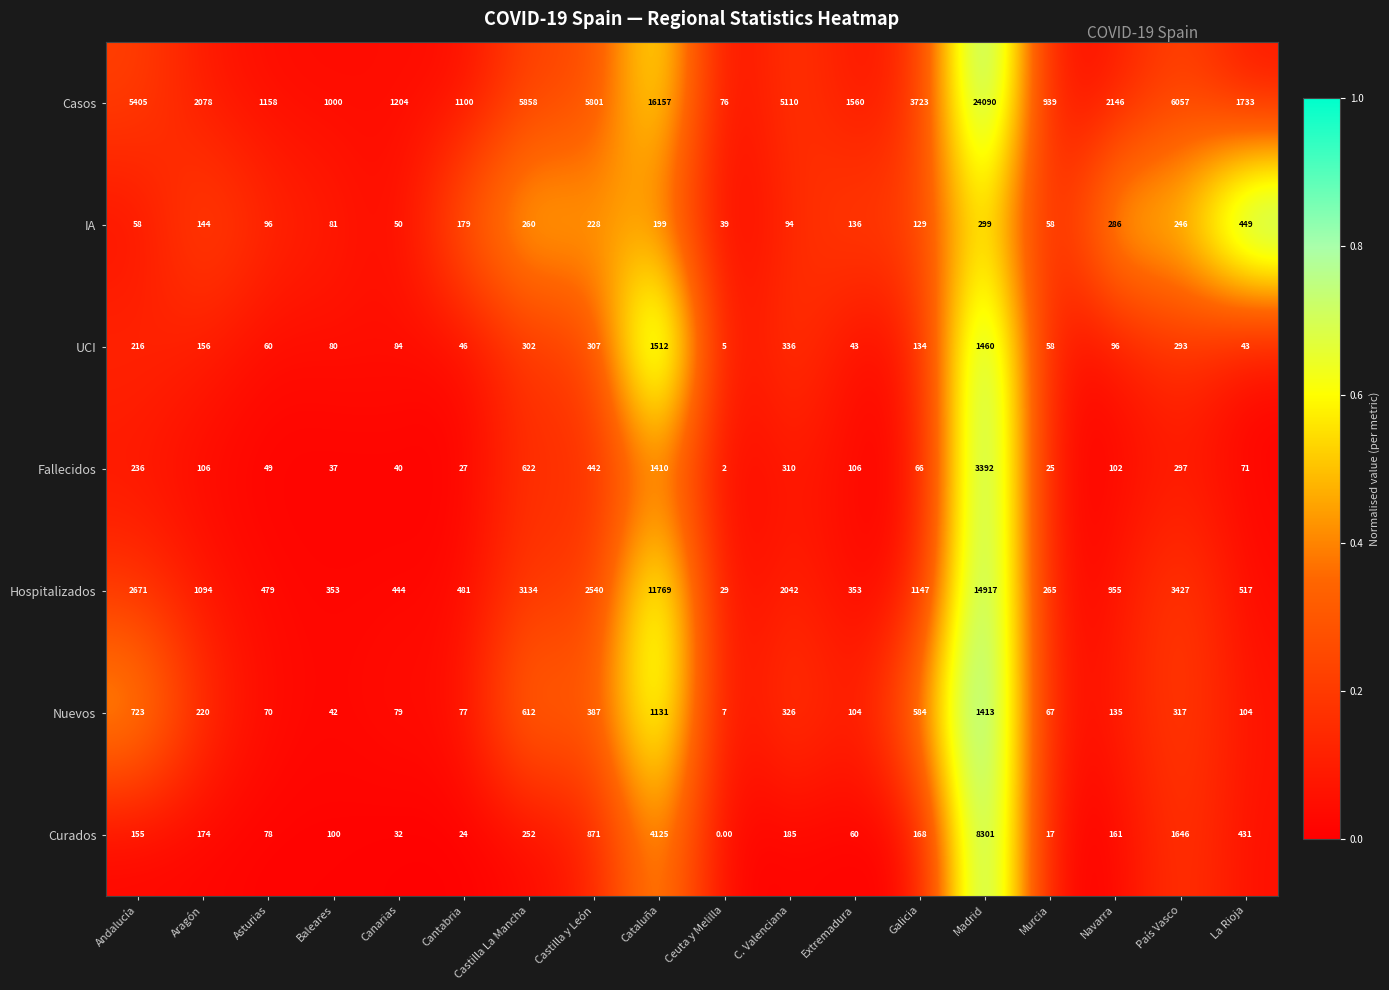

What is the spread (max minus min) of values at Aragón?

1972